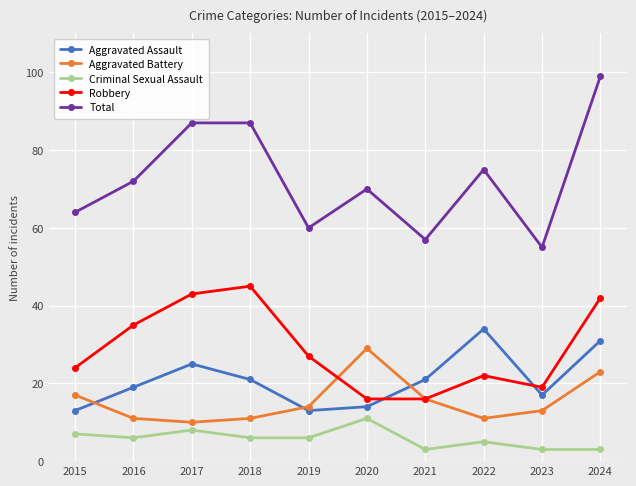

What is the value of the Criminal Sexual Assault point at the 7th from the left?

3